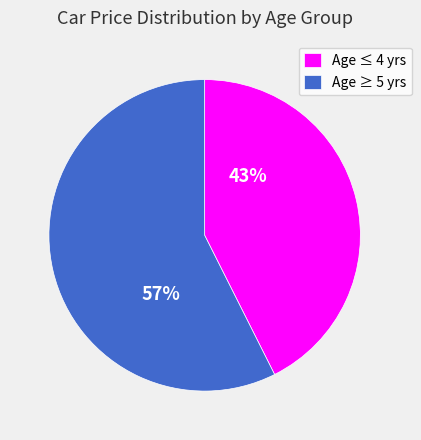

What is the ratio of the value at Age ≥ 5 yrs to the value at Age ≤ 4 yrs?

1.3